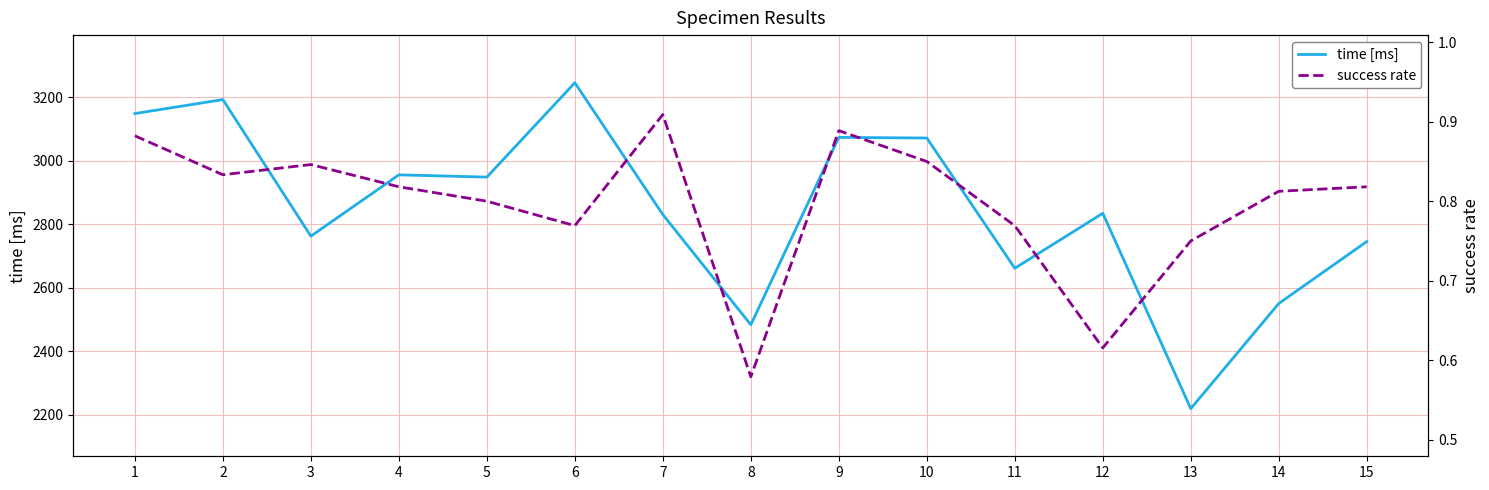

Between 10 and 14, which is larger?

10